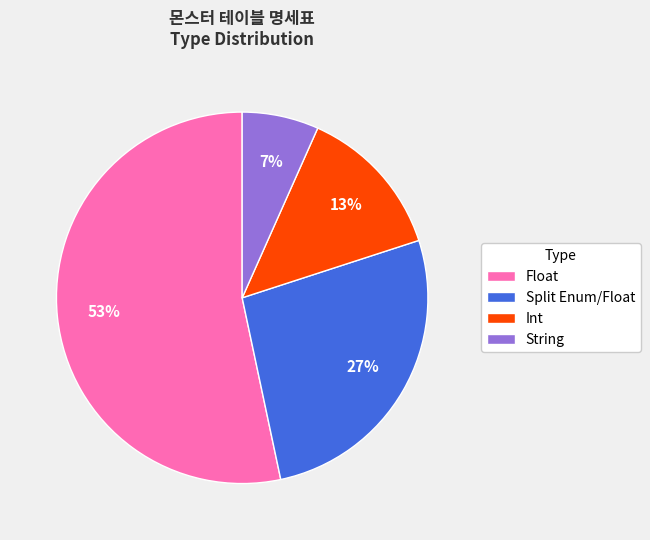

Approximately how many times larger is the value at Int compared to Float?

0.2